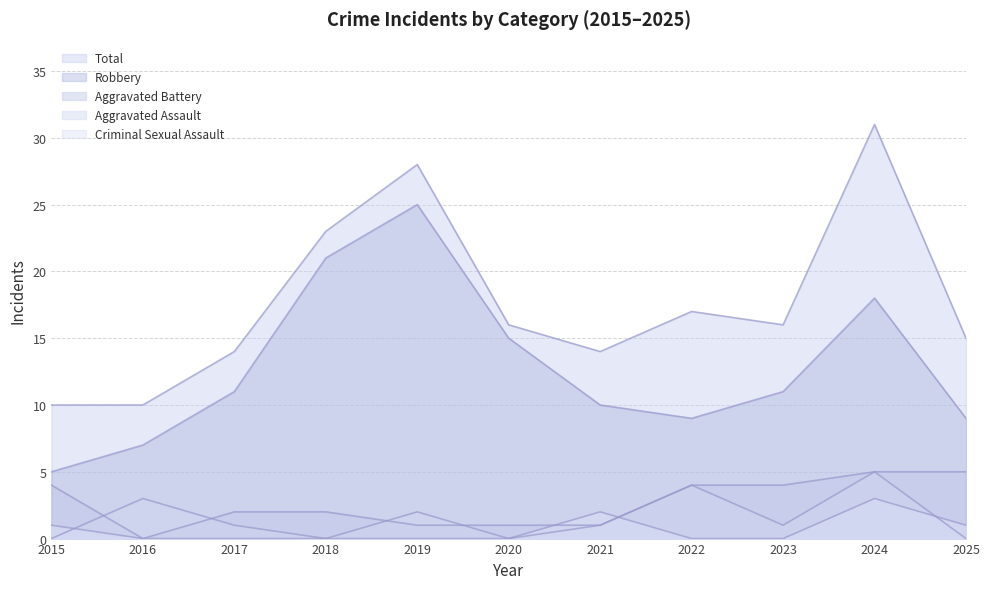

Where is the first local maximum for Aggravated Assault?

2016